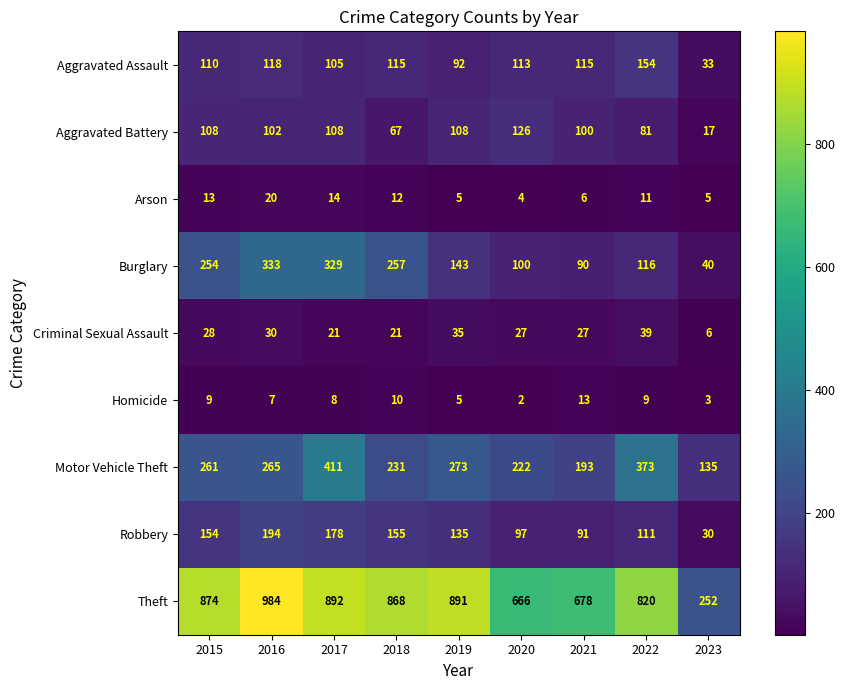

What is the difference between the maximum and second lowest values in the Aggravated Assault series?

62